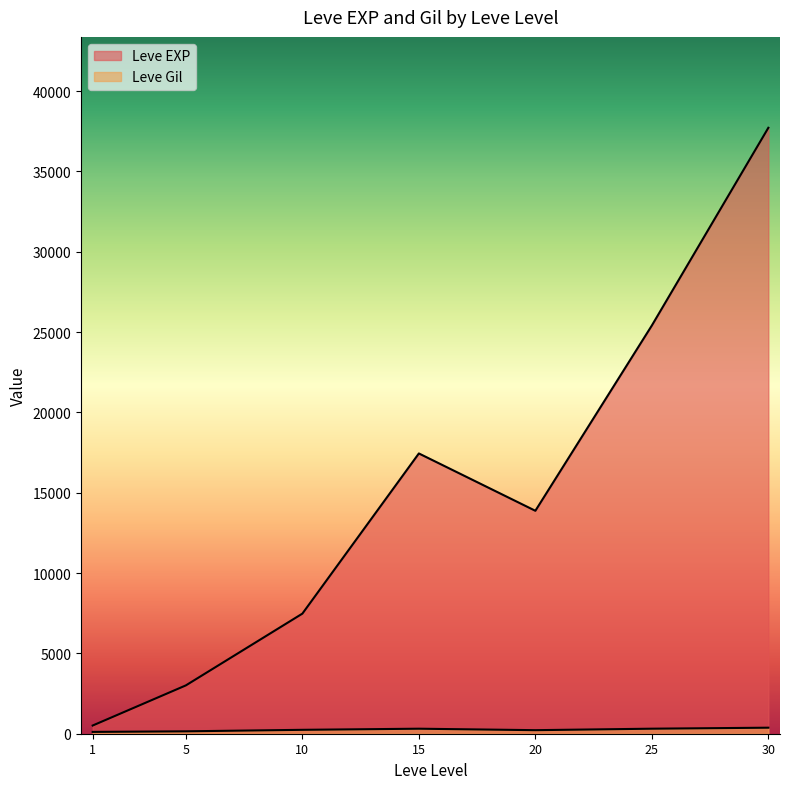

Is it true that Leve EXP equals 5890 at 15?

False